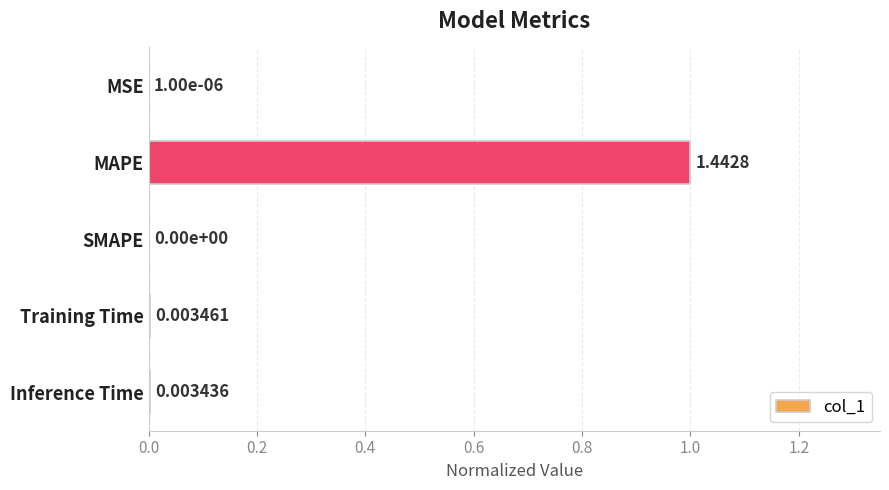

At which label is the value closest to 0?

SMAPE